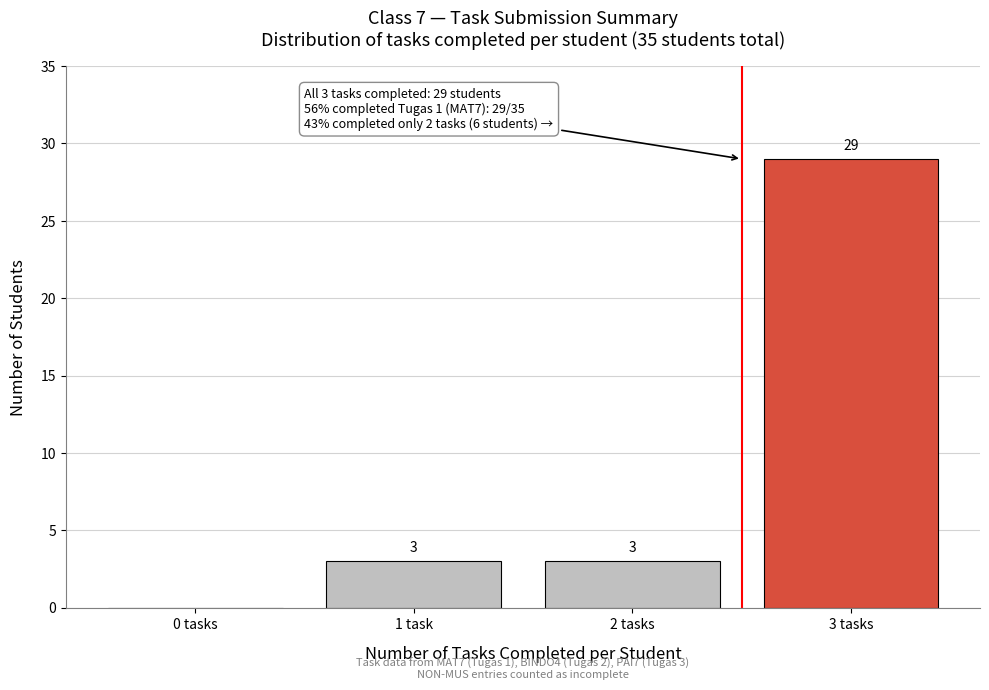

Reading left to right, extract all data points from this chart.

0 tasks=0	1 task=3	2 tasks=3	3 tasks=29